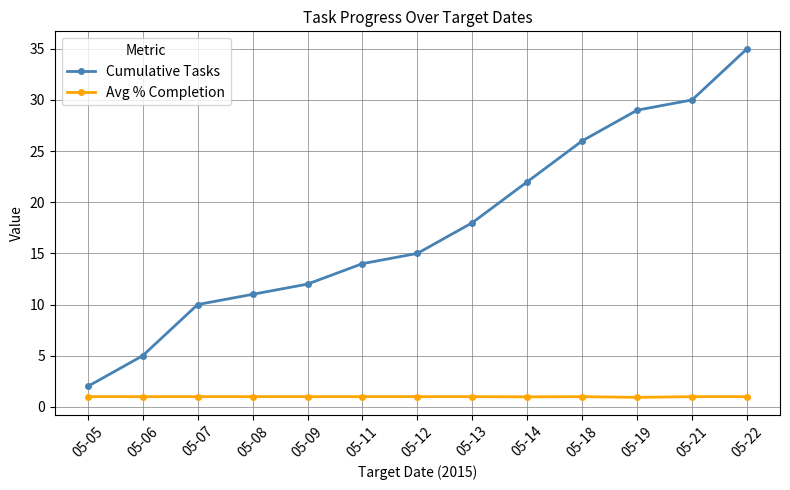

What is the spread (max minus min) of values at 05-12?

14.0